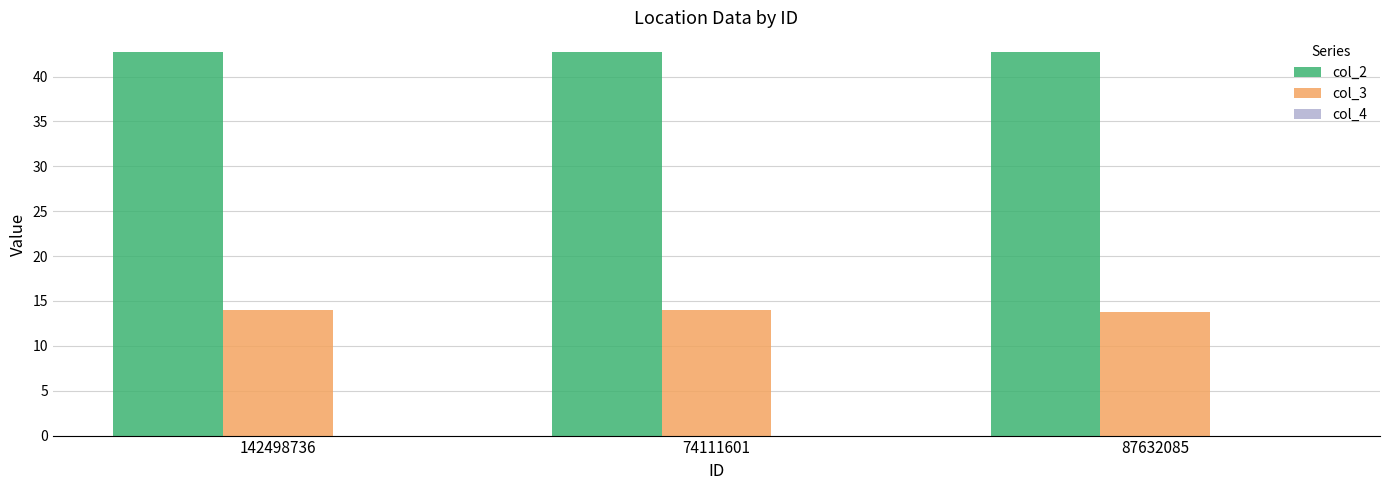

What is the spread (max minus min) of values at 87632085?

42.8